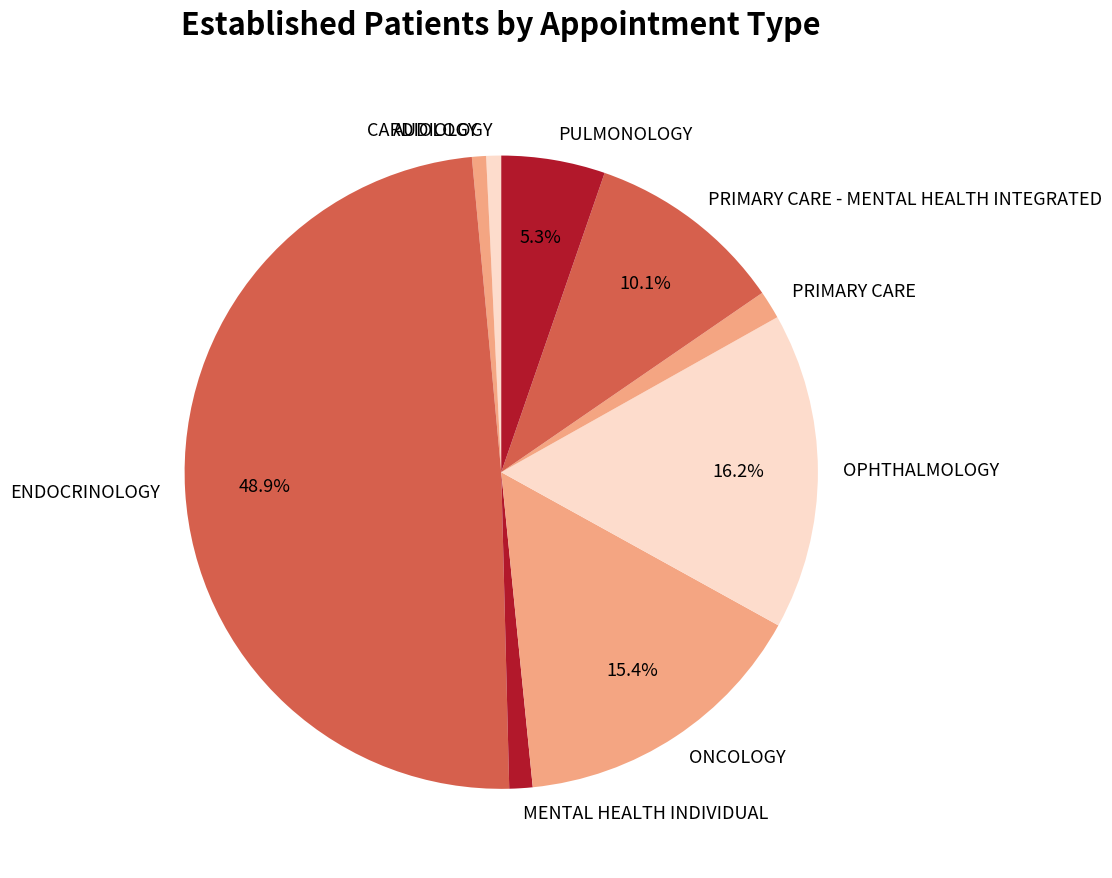

To the nearest percent, what percentage of the pie is PULMONOLOGY?

5%